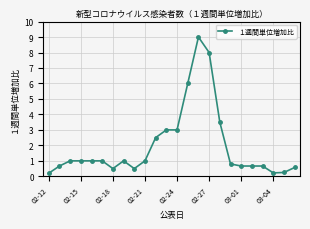

What is the value of the 22nd point from the left?

0.2